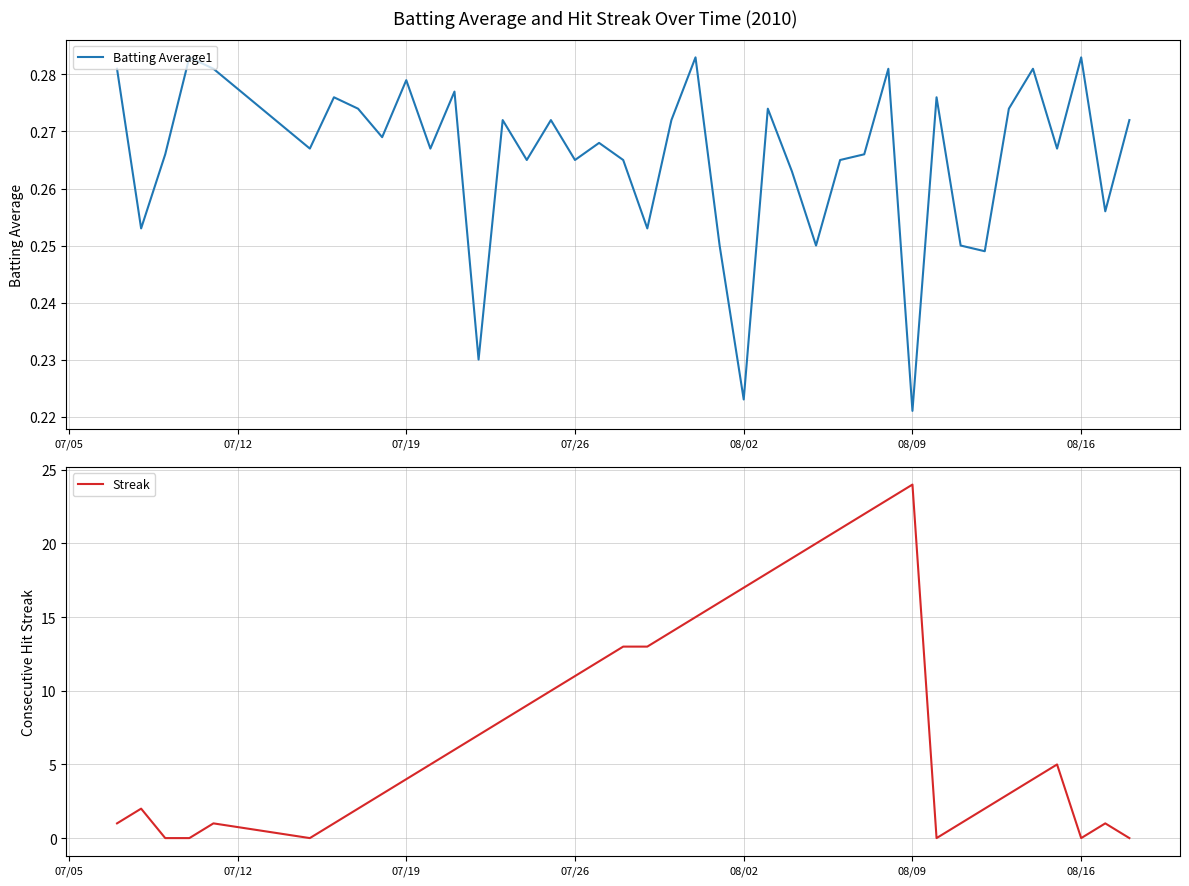

Reading left to right, transcribe all the data shown in this chart.

Batting Average1: 0.3	0.3	0.3	0.3	0.3	0.3	0.3	0.3	0.3	0.3	0.3	0.3	0.2	0.3	0.3	0.3	0.3	0.3	0.3	0.3	0.3	0.3	0.2	0.2	0.3	0.3	0.2	0.3	0.3	0.3	0.2	0.3	0.2	0.2	0.3	0.3	0.3	0.3	0.3	0.3
Streak: 1.0	2.0	0.0	0.0	1.0	0.0	1.0	2.0	3.0	4.0	5.0	6.0	7.0	8.0	9.0	10.0	11.0	12.0	13.0	13.0	14.0	15.0	16.0	17.0	18.0	19.0	20.0	21.0	22.0	23.0	24.0	0.0	1.0	2.0	3.0	4.0	5.0	0.0	1.0	0.0